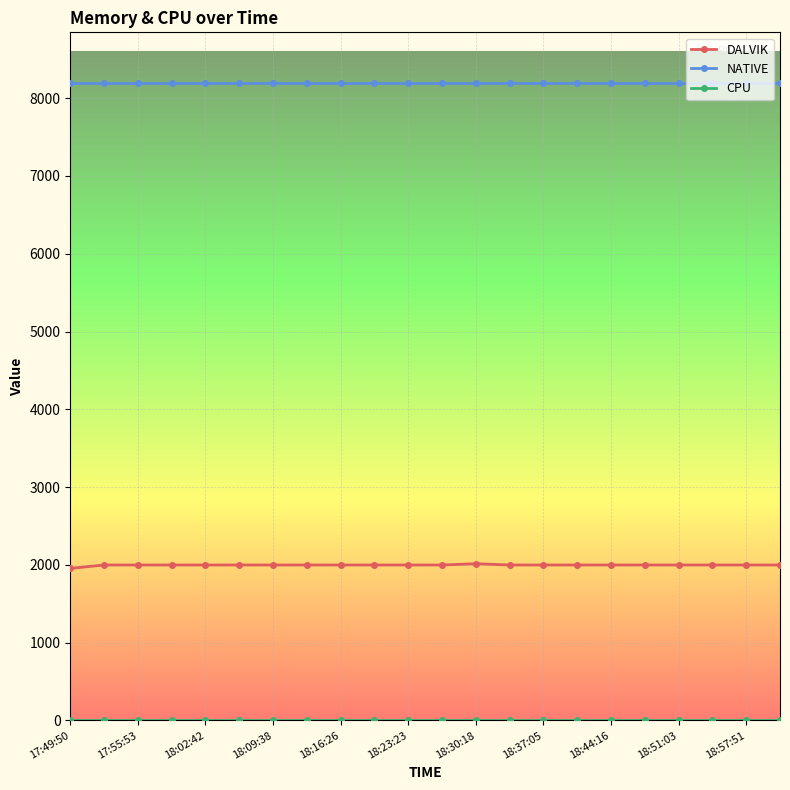

True or false: DALVIK and NATIVE cross at least once.

False